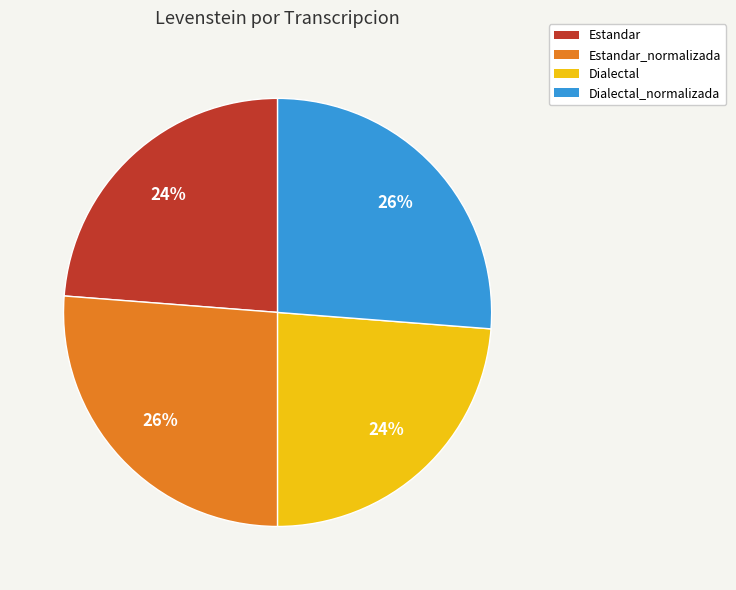

The Dialectal_normalizada slice represents 17% of the pie. True or false?

False